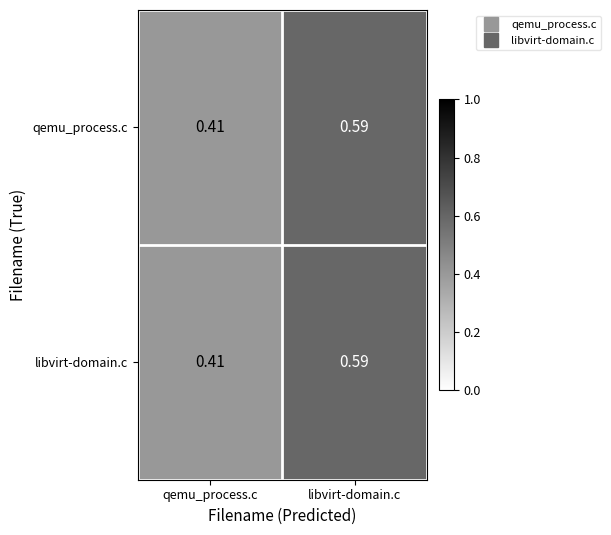

List the labels in order of qemu_process.c value, smallest first.

qemu_process.c, libvirt-domain.c